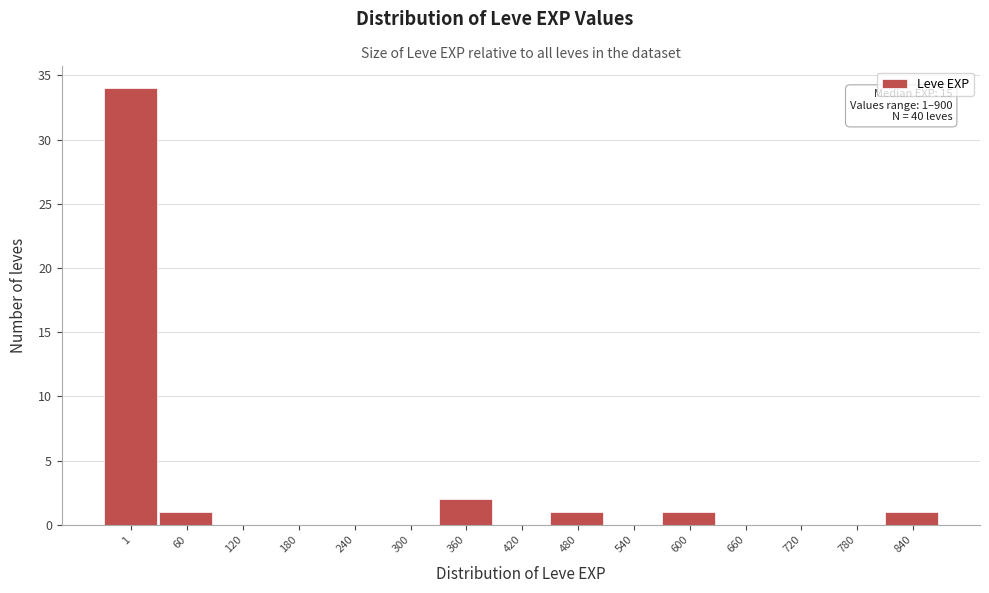

Reading left to right, transcribe all the data shown in this chart.

1=34	60=1	120=0	180=0	240=0	300=0	360=2	420=0	480=1	540=0	600=1	660=0	720=0	780=0	840=1